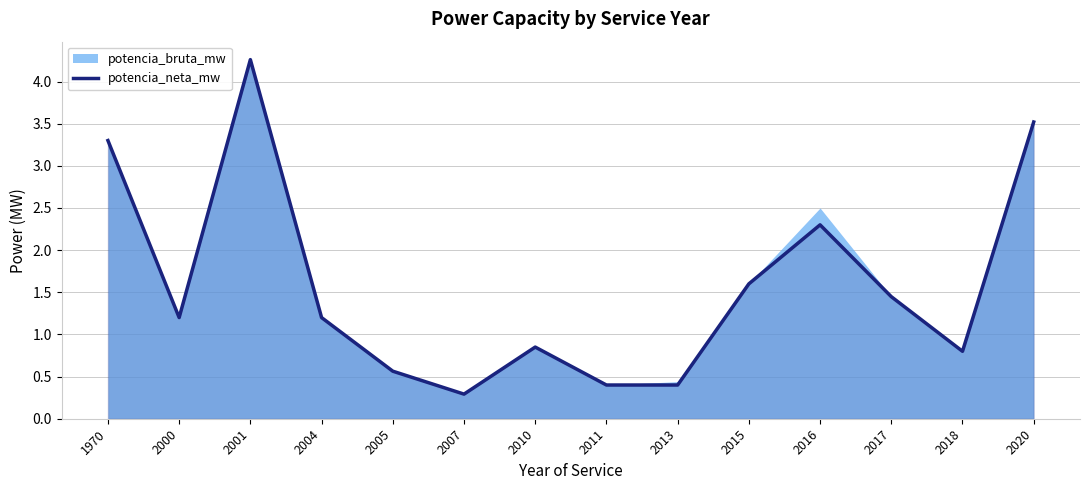

Reading left to right, transcribe all the data shown in this chart.

1970=3.3	2000=1.2	2001=4.3	2004=1.2	2005=0.6	2007=0.3	2010=0.8	2011=0.4	2013=0.4	2015=1.6	2016=2.3	2017=1.4	2018=0.8	2020=3.5